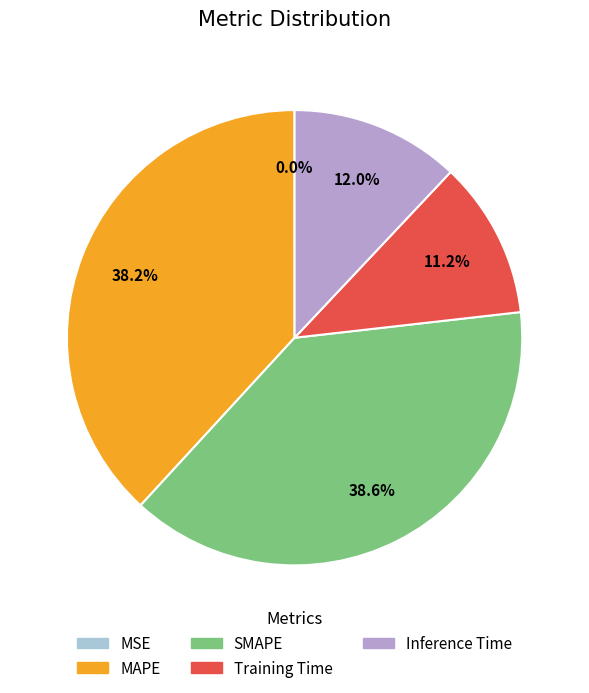

What percentage is NOT represented by MAPE?

61.8%